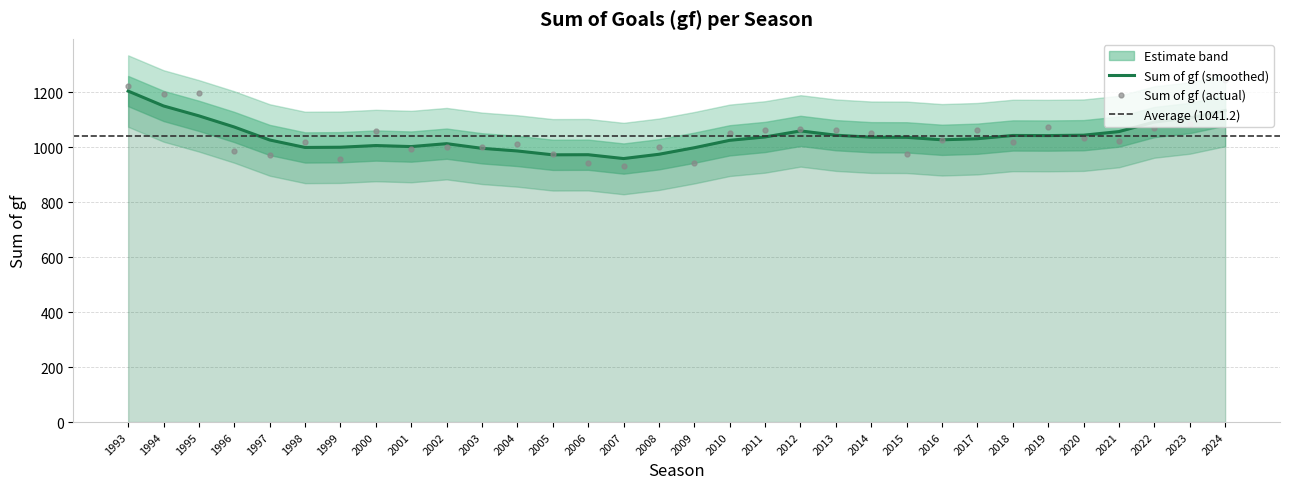

List the labels in order of value, largest first.

2024, 1993, 1995, 1994, 2023, 2019, 2022, 2012, 2017, 2011, 2013, 2000, 2010, 2014, 2020, 2016, 2021, 1998, 2018, 2004, 2008, 2002, 2003, 2001, 1996, 2005, 2015, 1997, 1999, 2006, 2009, 2007